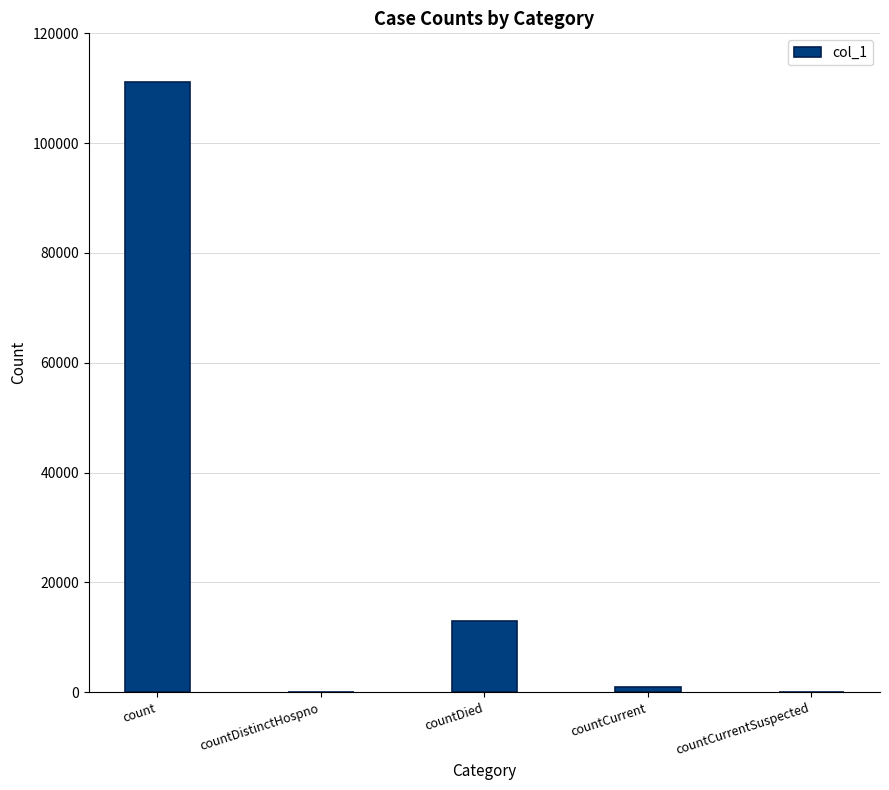

True or false: the data shows 111163 at count.

True